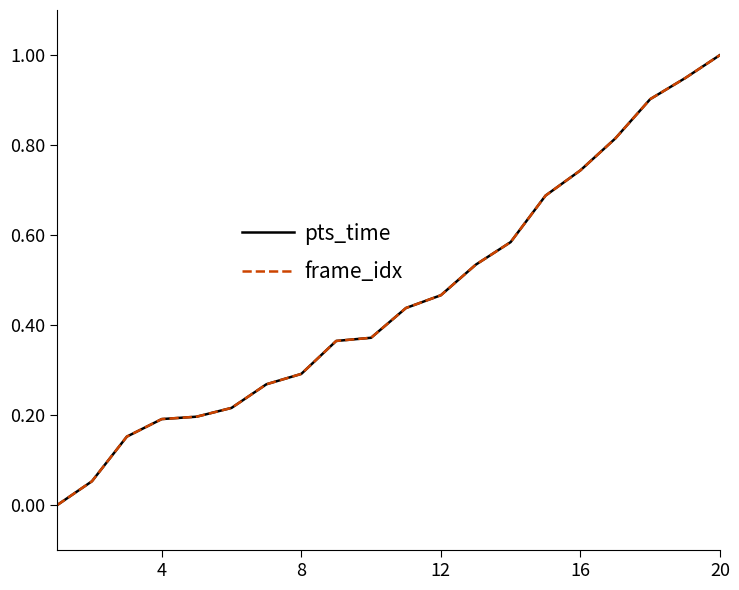

Does the chart have visible grid lines?

No